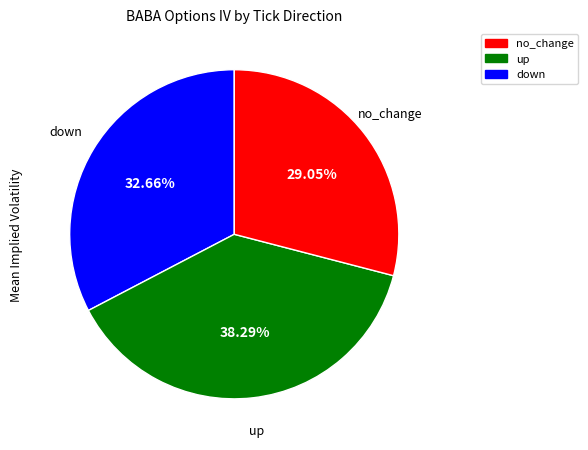

To the nearest percent, what is the combined percentage of down and up?

67%